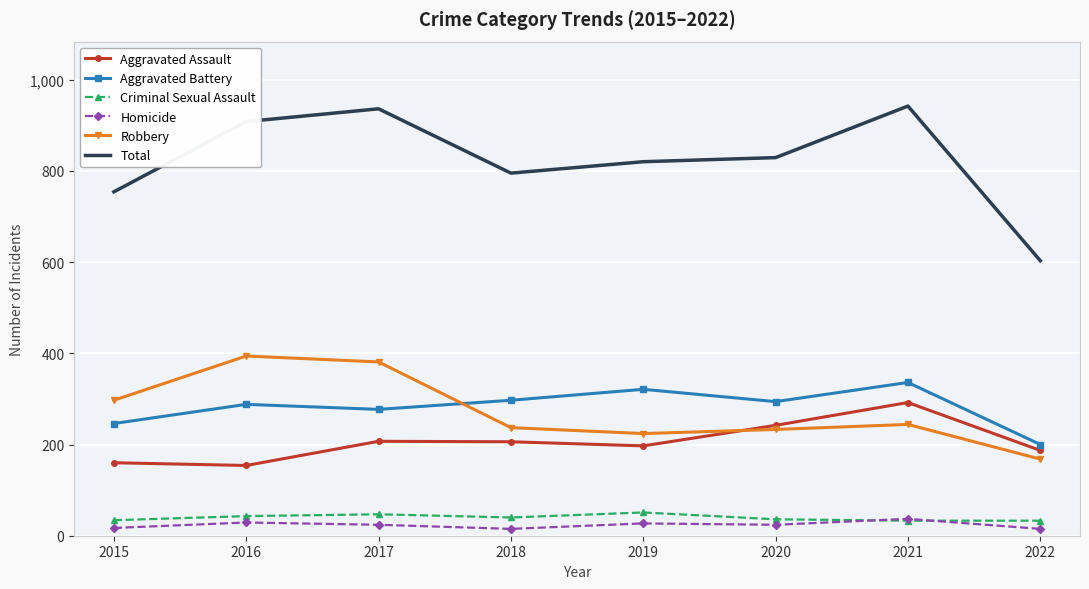

The Total series shows 1034 at 2022. True or false?

False